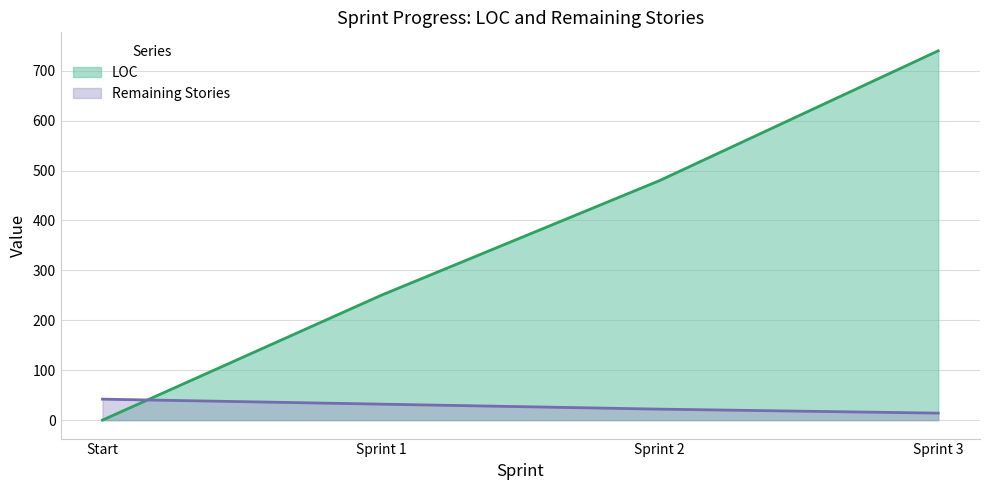

Reading left to right, list all the values displayed in this chart.

LOC: Start=0	Sprint 1=250	Sprint 2=480	Sprint 3=740
Remaining Stories: Start=42	Sprint 1=32	Sprint 2=22	Sprint 3=14